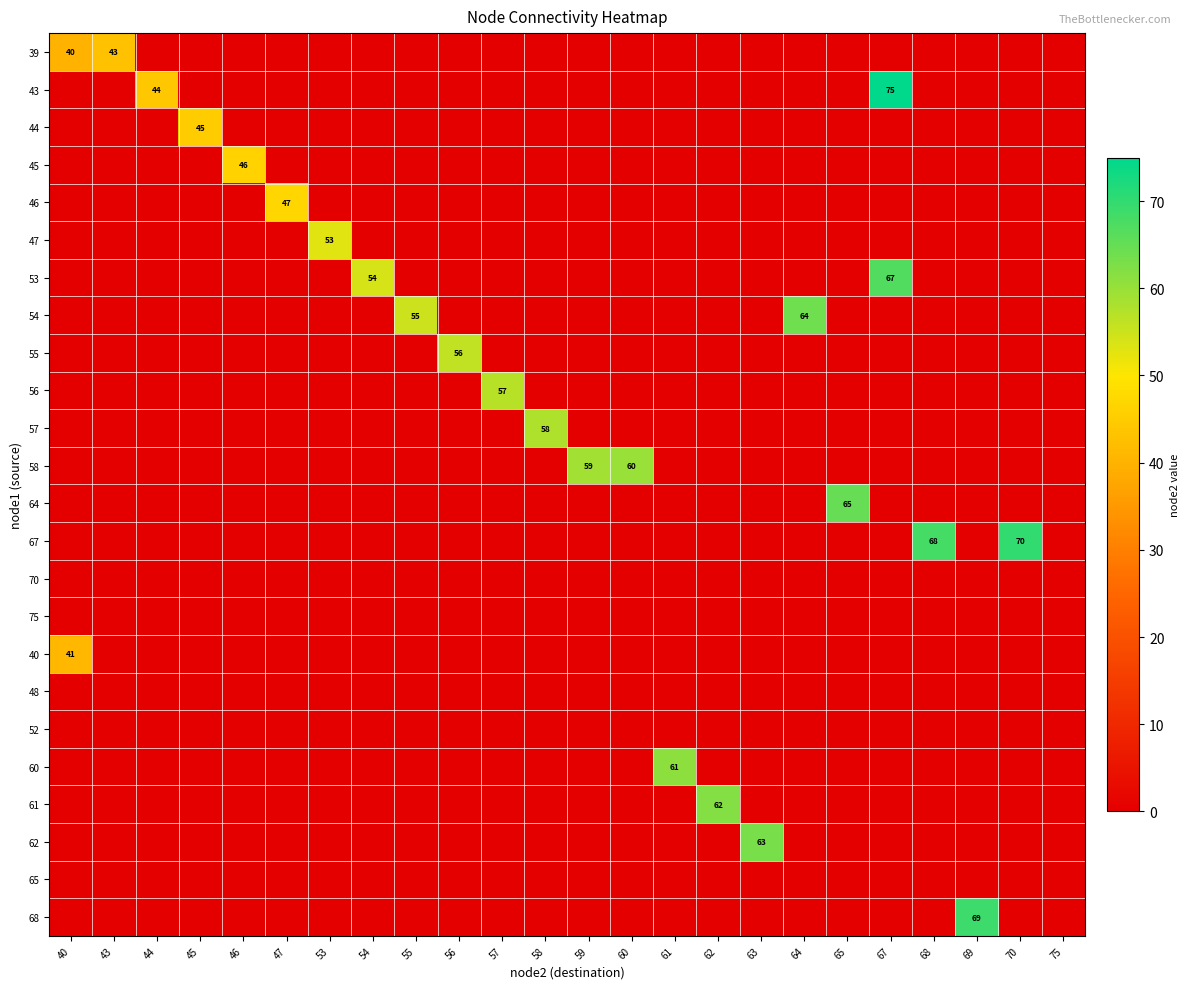

Is it true that 54 equals 96 at 55?

False